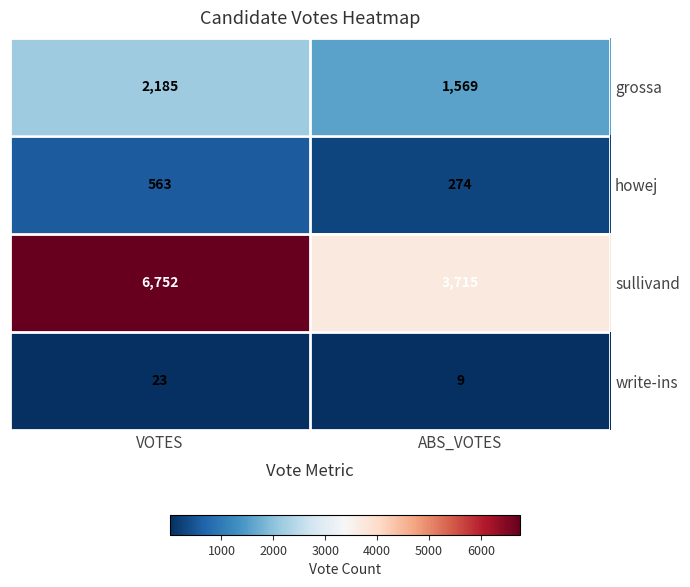

What is the sum of all sullivand values?

10467